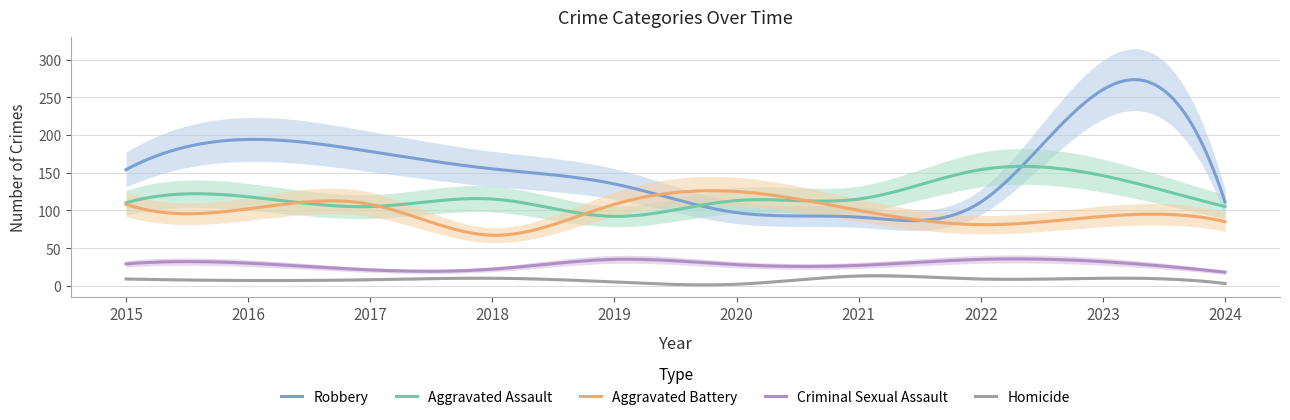

Which series has the largest range (max minus min)?

Robbery